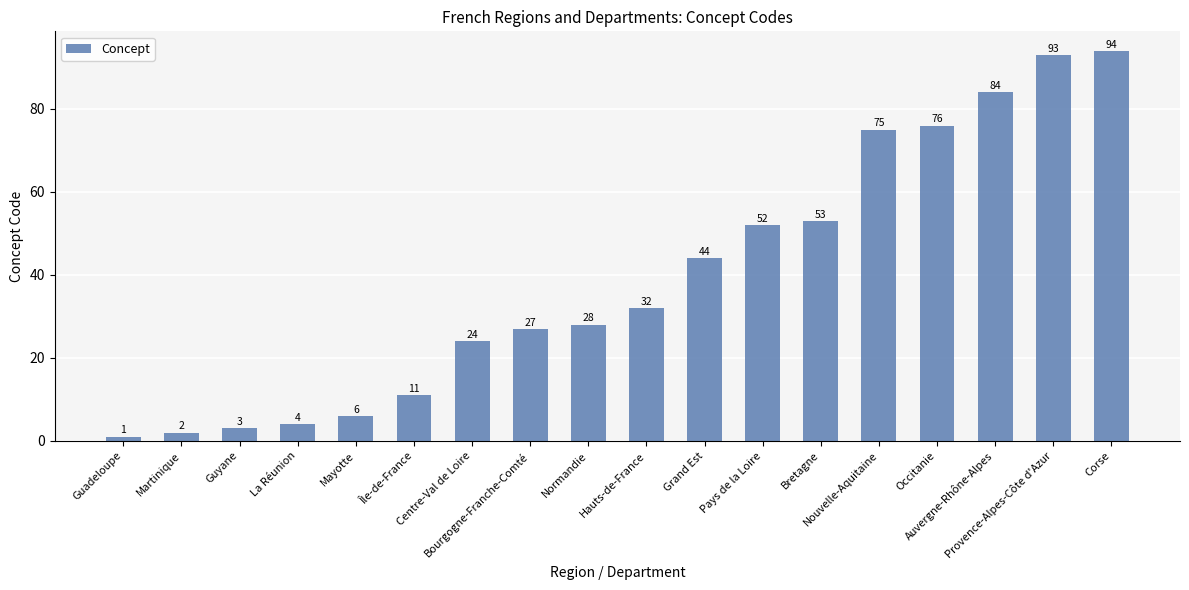

What is the value of the 13th bar from the left?

53